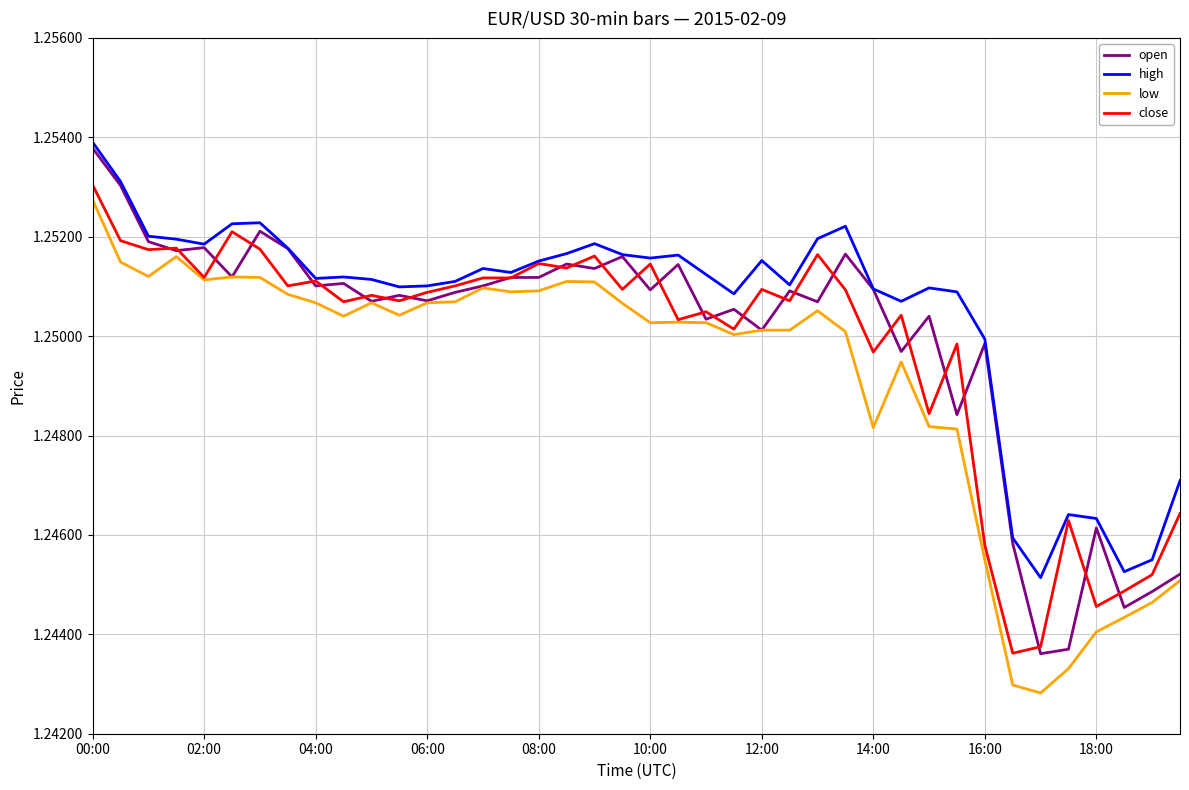

True or false: high and low cross at least once.

False